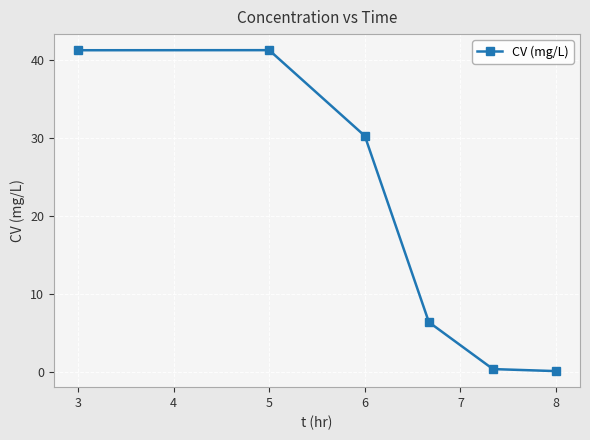

What is the average value?

20.0